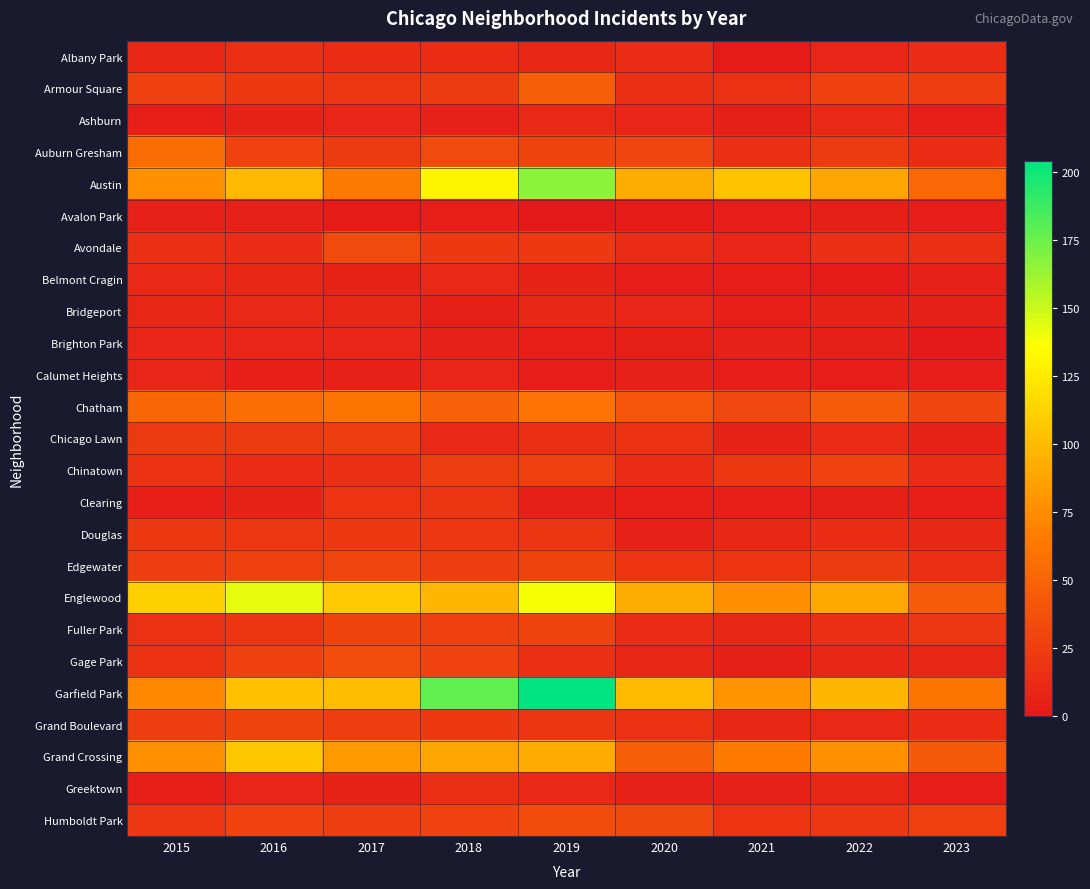

Which category has the highest value across all series?

2019